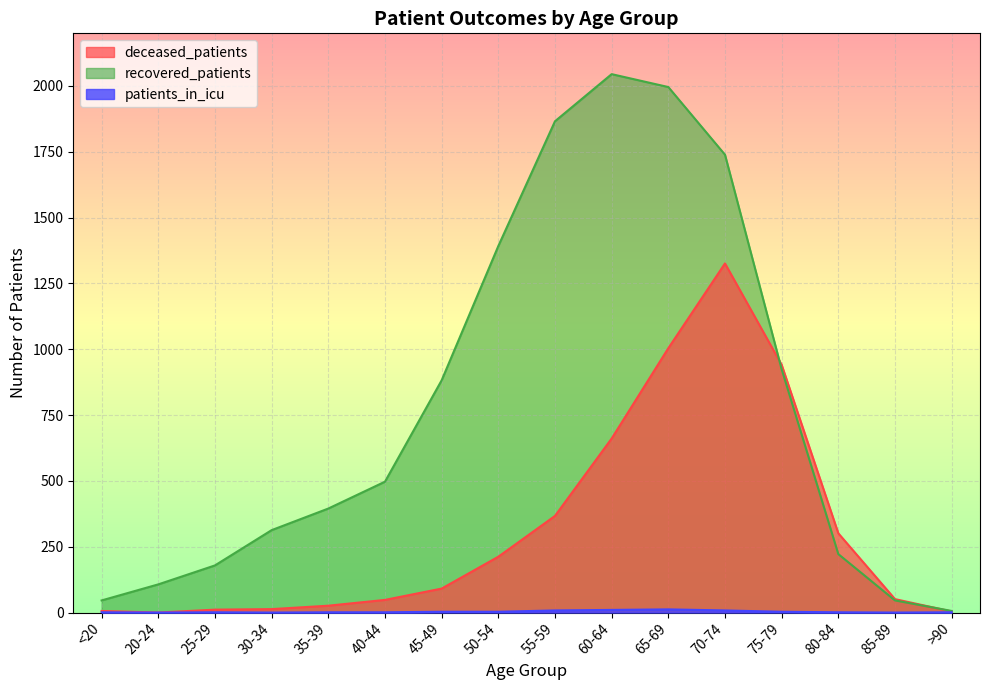

What position from the right is <20?

16